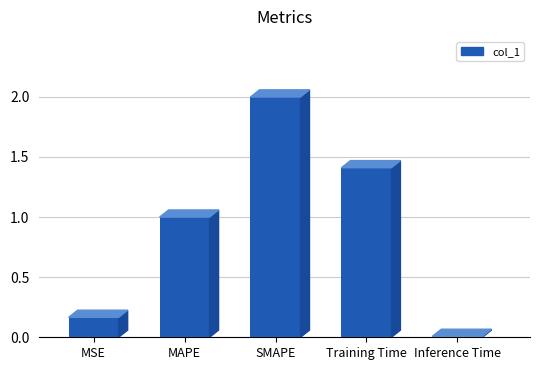

What position from the right is SMAPE?

3